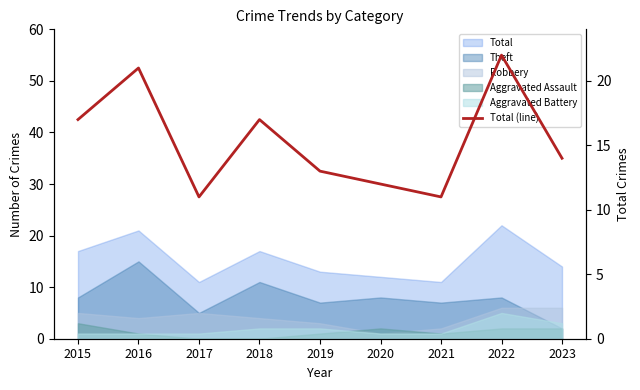

How many points are higher than both their immediate neighbors (excluding endpoints)?

3